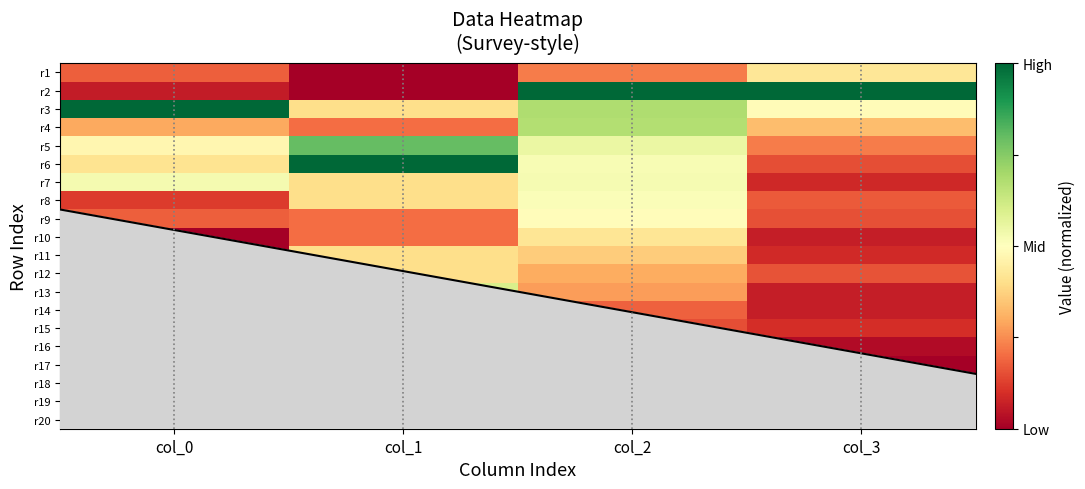

At which category does the chart reach its minimum across all series?

col_1